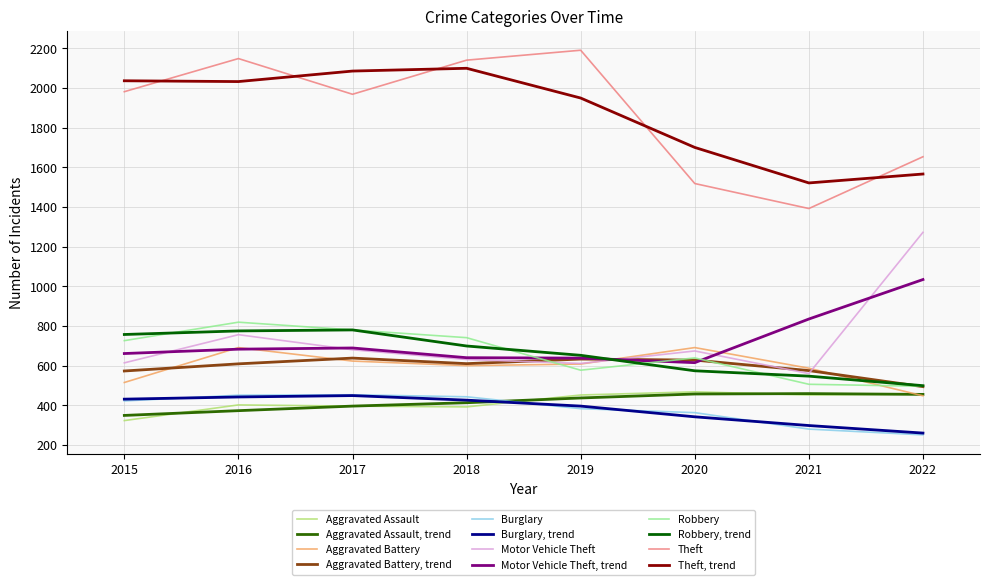

What is the sum of the Burglary values at 2020 and 2016?

814